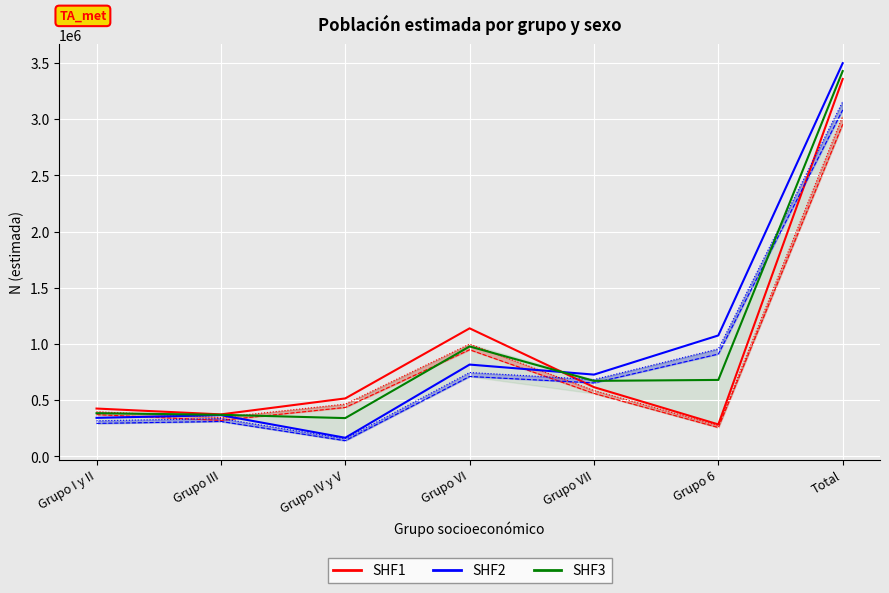

True or false: Hombre N estimada has more than 1 interior local peaks.

False